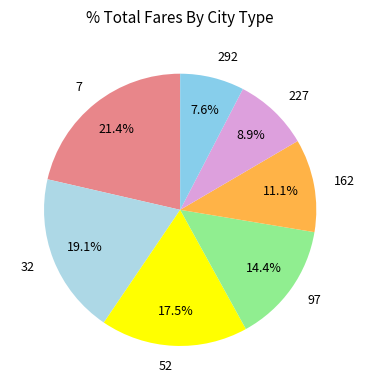

What is the ratio of the value at 162 to the value at 7?

0.5